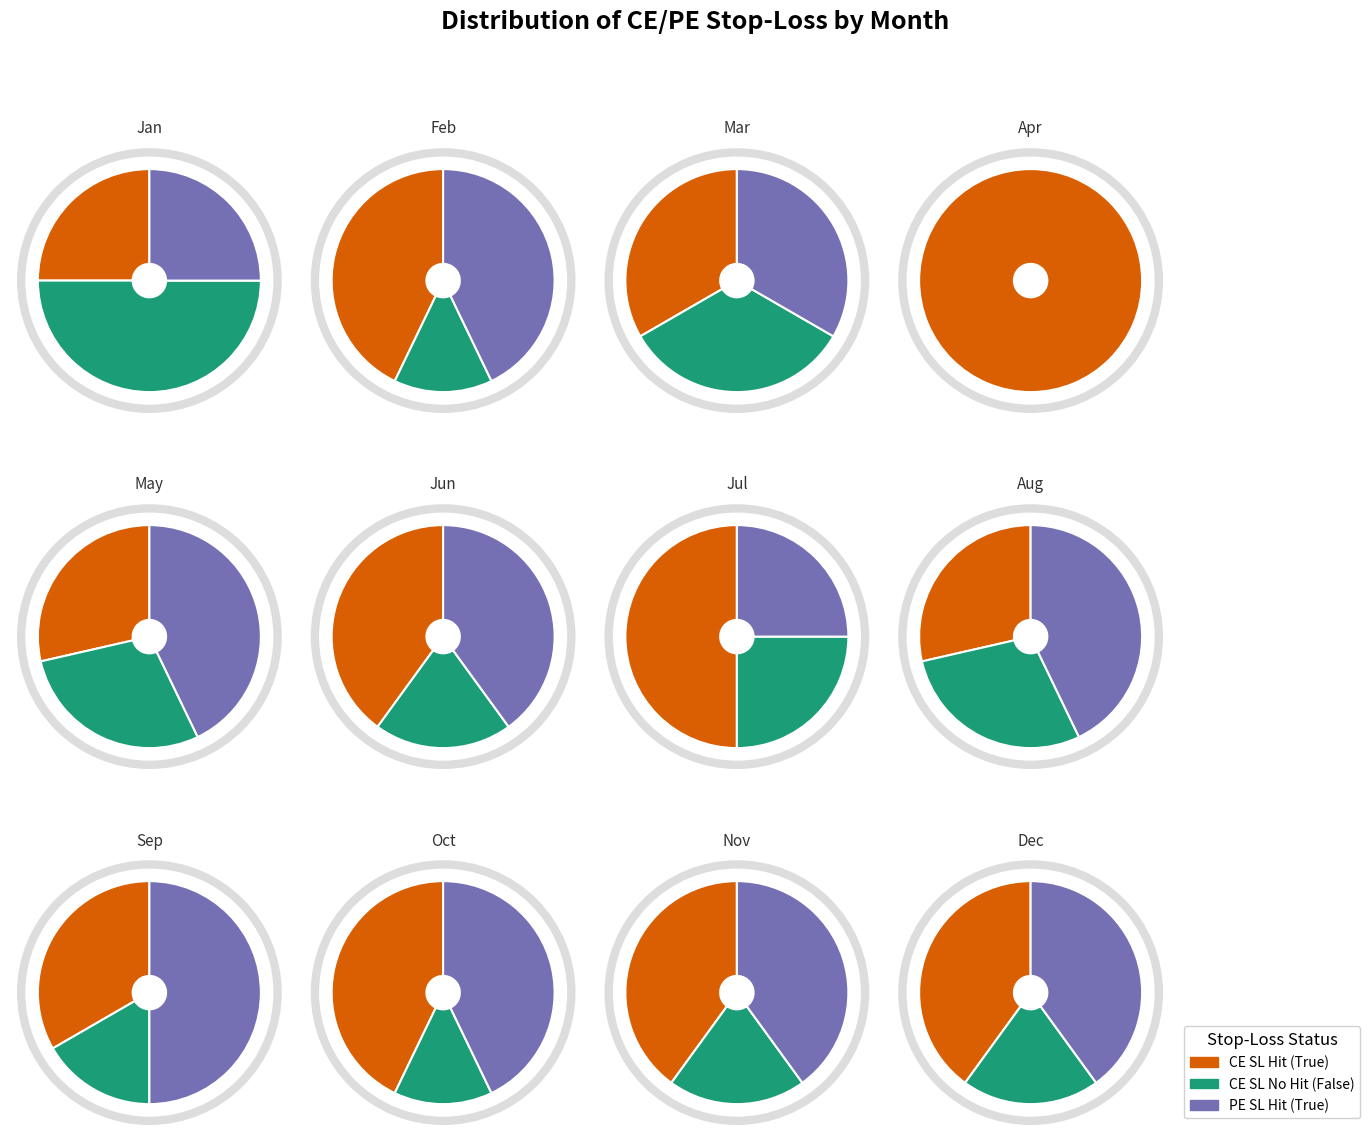

Is it true that 11 is 1% of the pie?

False